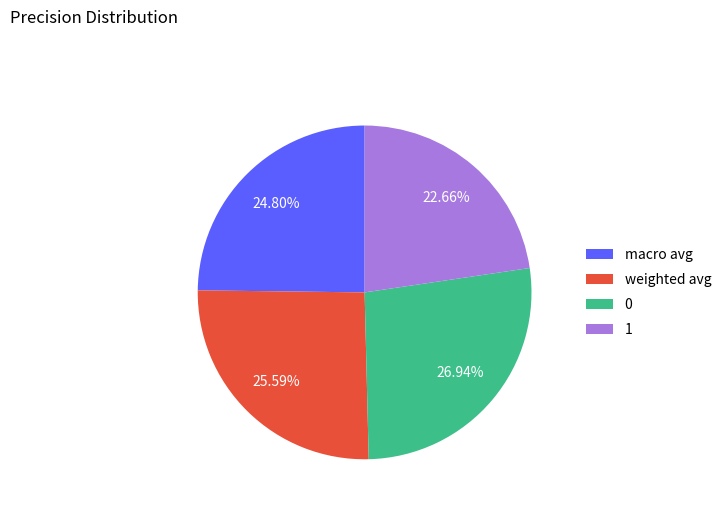

Count the number of slices in the pie.

4